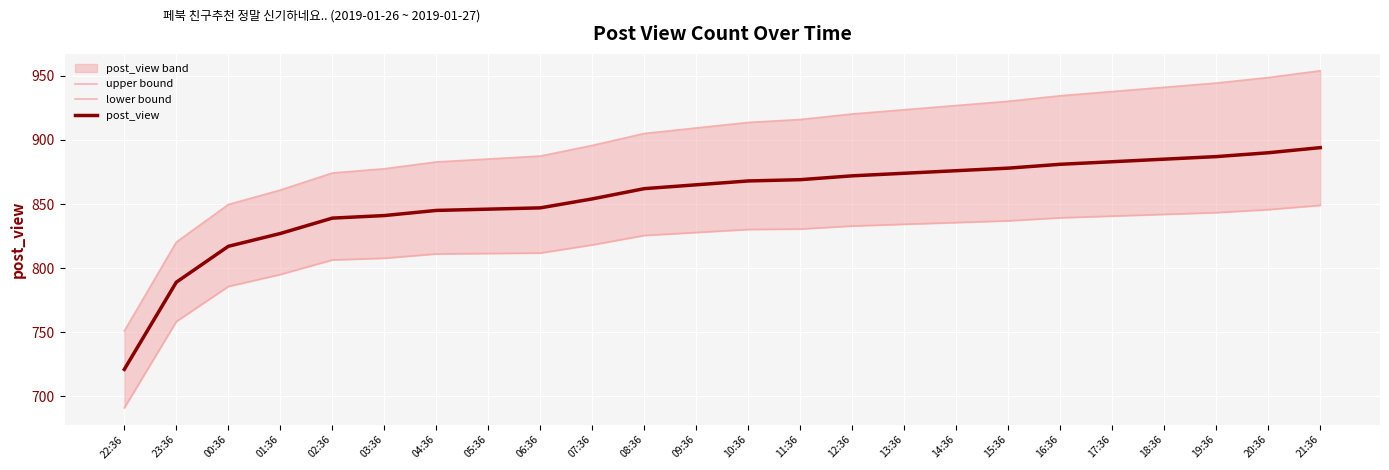

At 14:36, list the series in order from smallest to largest.

lower bound, post_view, upper bound